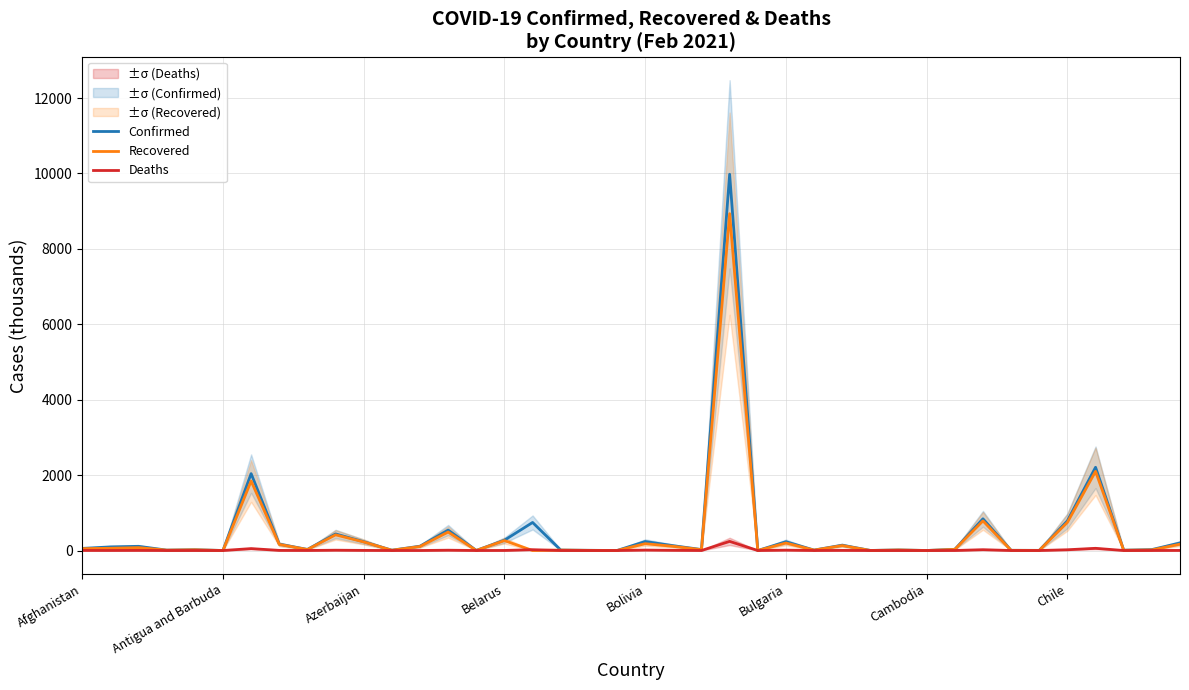

Does the chart have visible grid lines?

Yes